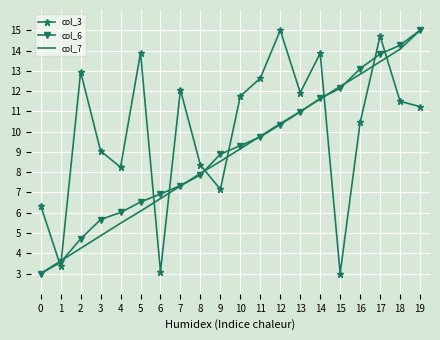

Reading right to left, extract all data points from this chart.

col_3: 11.2	11.5	14.7	10.5	3.0	13.9	11.9	15.0	12.6	11.8	7.2	8.3	12.1	3.1	13.9	8.2	9.0	12.9	3.3	6.4
col_6: 15.0	14.3	13.8	13.1	12.1	11.6	11.0	10.4	9.7	9.3	8.9	7.9	7.3	6.9	6.5	6.0	5.7	4.7	3.6	3.0
col_7: 15.0	14.1	13.4	12.8	12.2	11.6	11.0	10.4	9.8	9.2	8.5	7.9	7.3	6.7	6.1	5.5	4.9	4.2	3.6	3.0